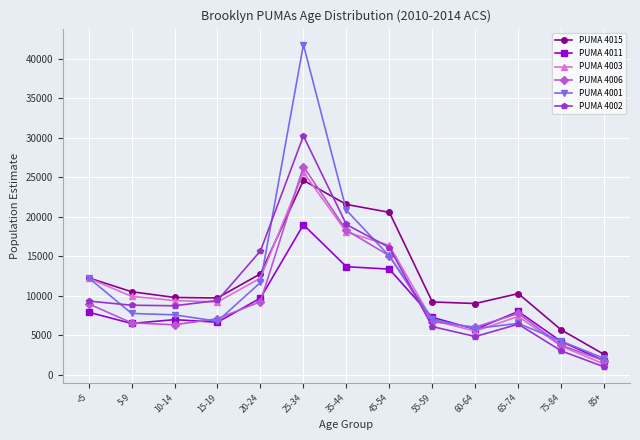

At which label does PUMA 4011 first exceed 7271?

<5